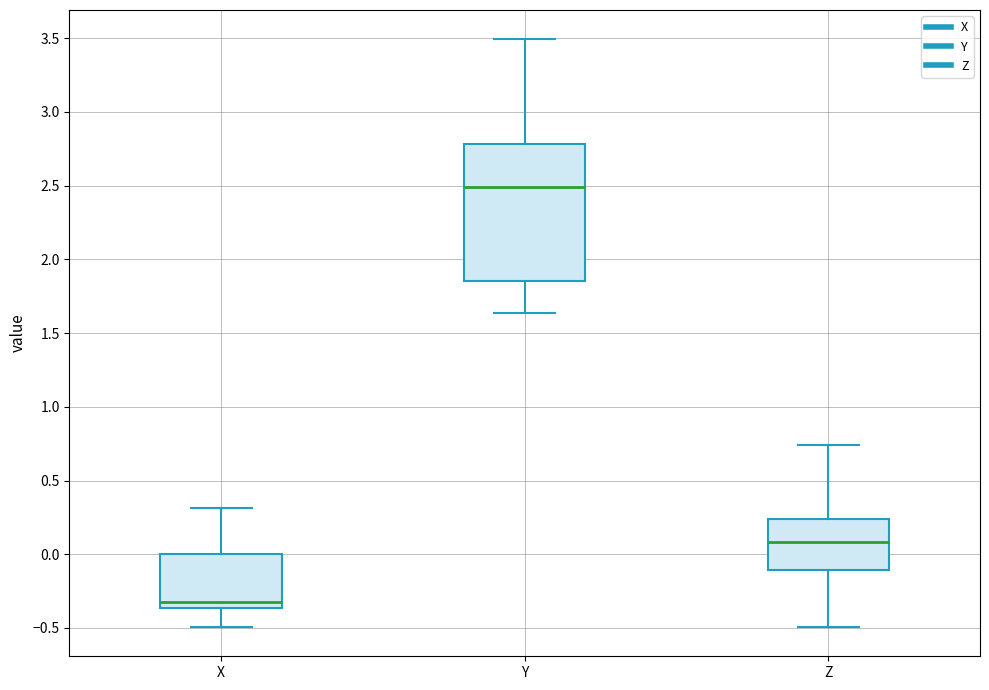

Where does the median line of the box for Z sit on the y-axis? The values are not printed on the chart, so give them approximately, as read against the axis.

0.10